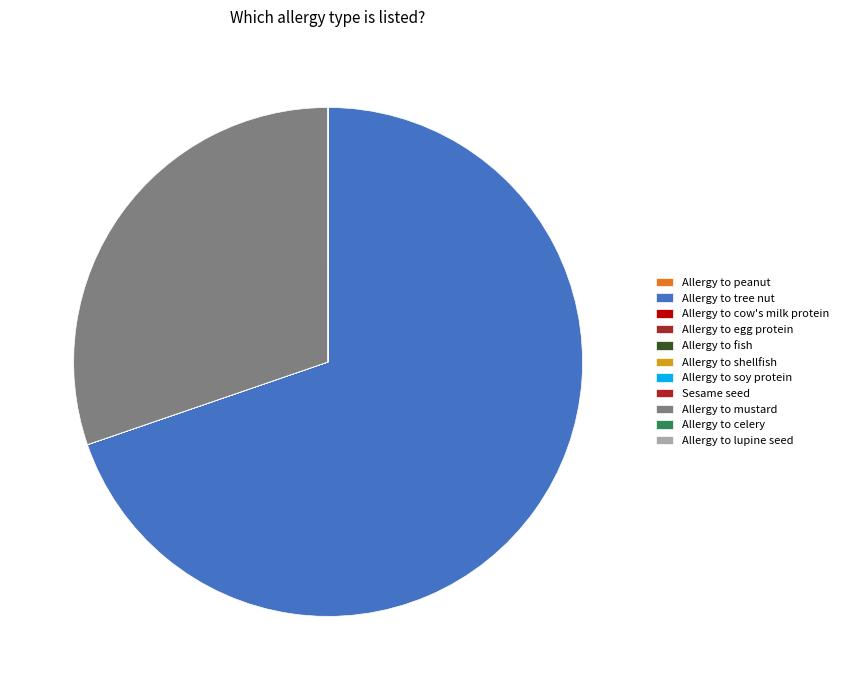

What is the smallest slice in the pie chart?

Allergy to peanut